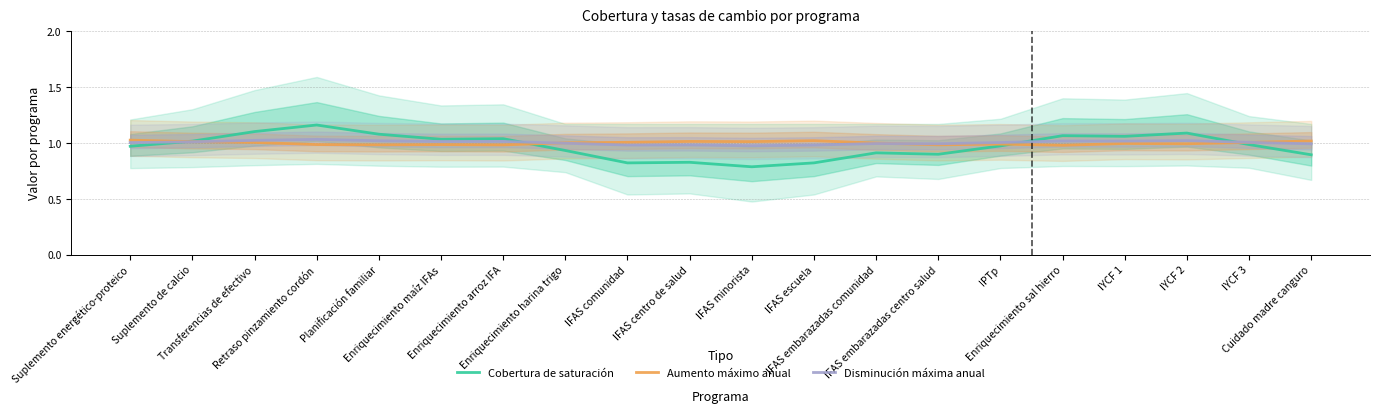

How many times do Cobertura de saturación and Disminución máxima anual cross each other?

4